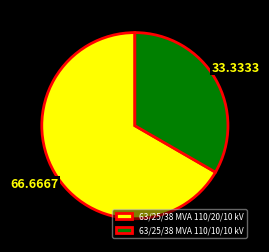

What is the majority slice?

63/25/38 MVA 110/20/10 kV